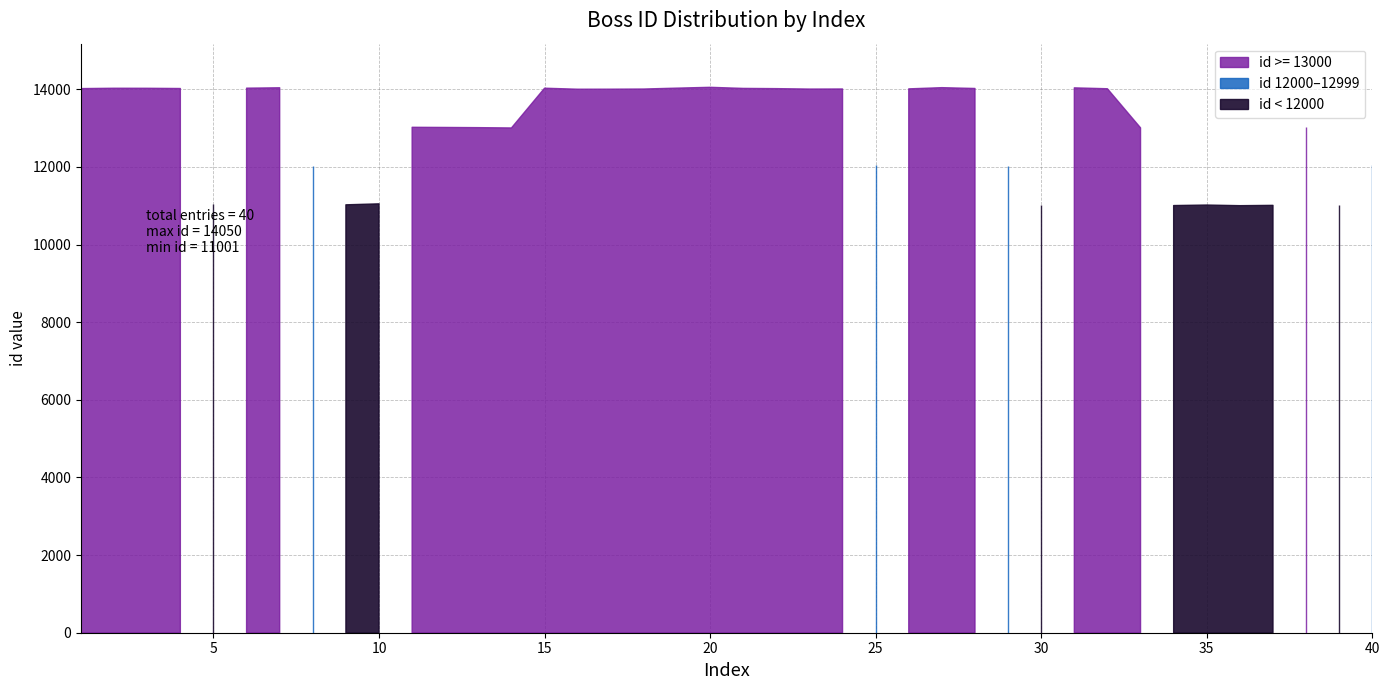

Reading left to right, extract all data points from this chart.

1=14017	2=14026	3=14025	4=14019	5=11034	6=14028	7=14038	8=12031	9=11023	10=11048	11=13020	12=13016	13=13011	14=13003	15=14027	16=14001	17=14002	18=14006	19=14029	20=14050	21=14022	22=14016	23=14005	24=14007	25=12045	26=14010	27=14041	28=14020	29=12033	30=11013	31=14036	32=14013	33=13006	34=11004	35=11017	36=11001	37=11009	38=13015	39=11015	40=12044